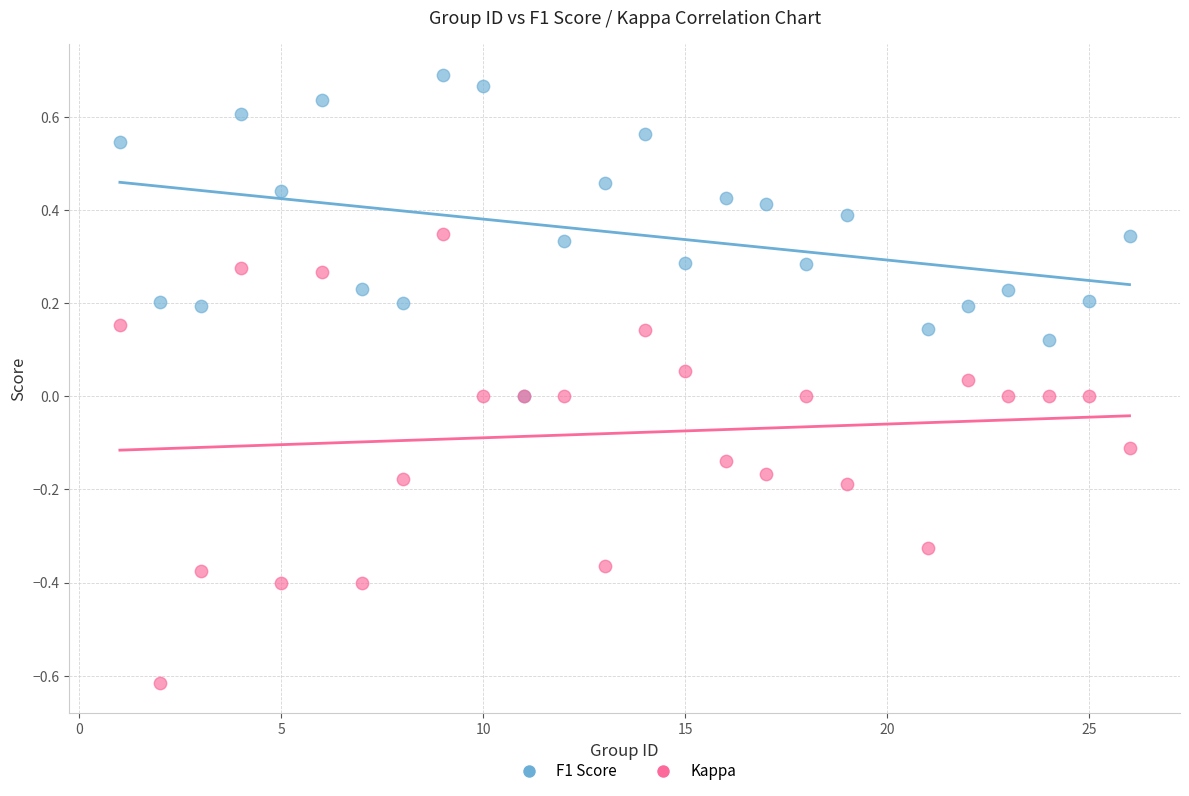

Which series contains the lowest Y value?

Kappa